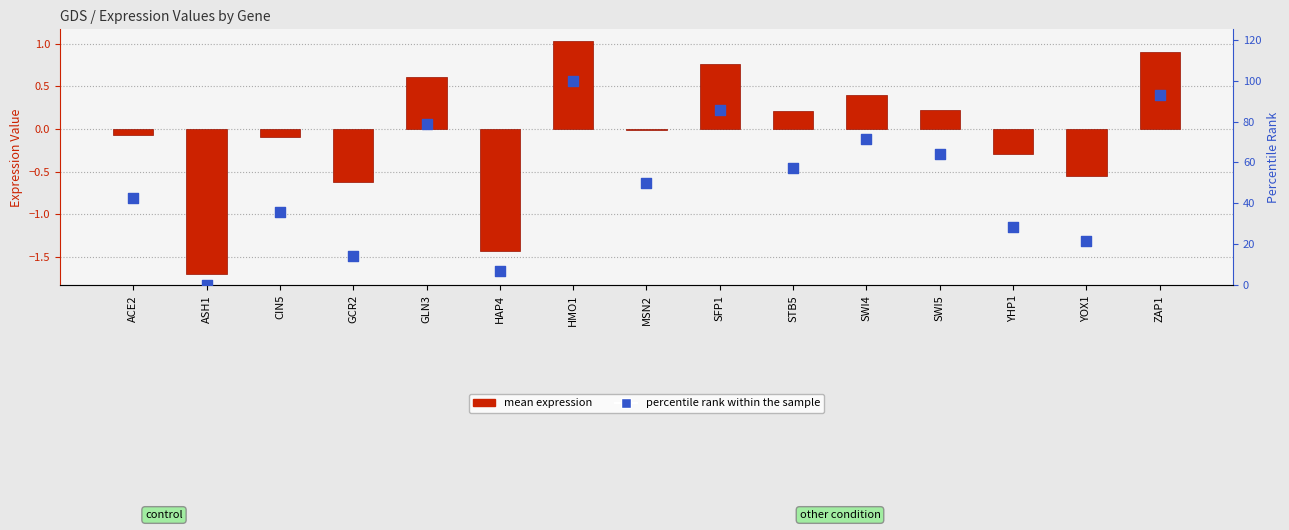

Is the value of percentile rank within the sample at ASH1 greater than the value of mean expression at SWI5?

No